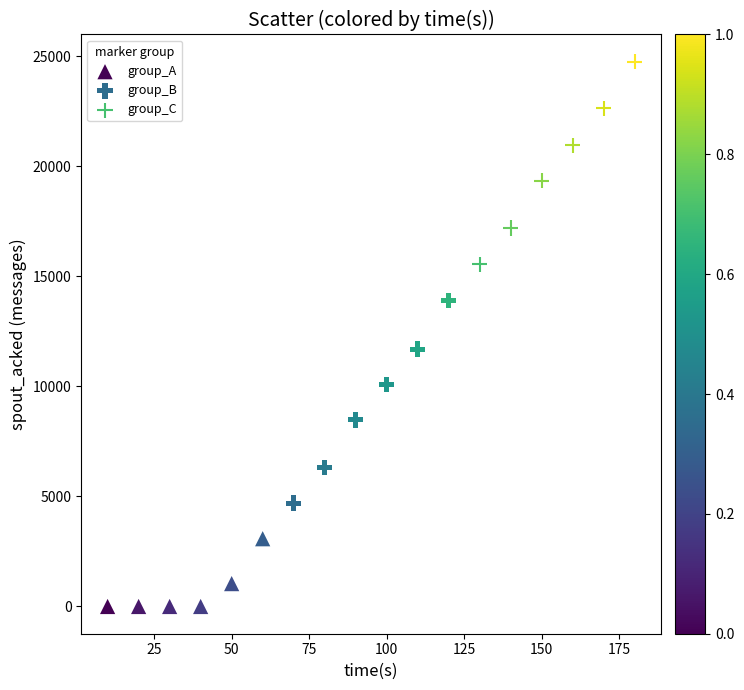

Which series contains the lowest Y value?

group_A